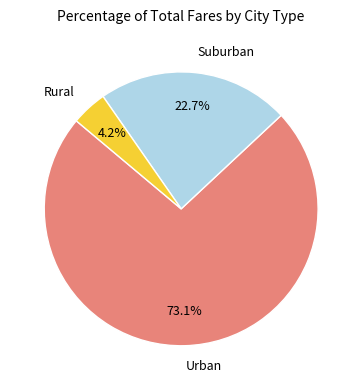

What is the total percentage of Urban and Rural?

77.3%